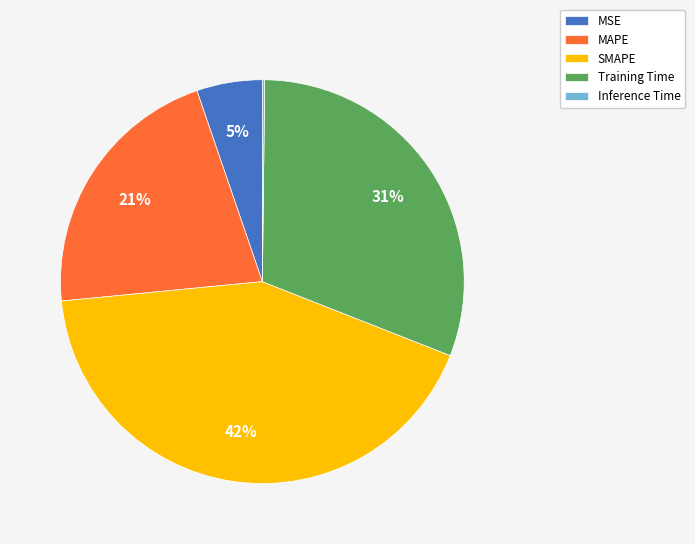

Which category has the biggest portion of the pie?

SMAPE